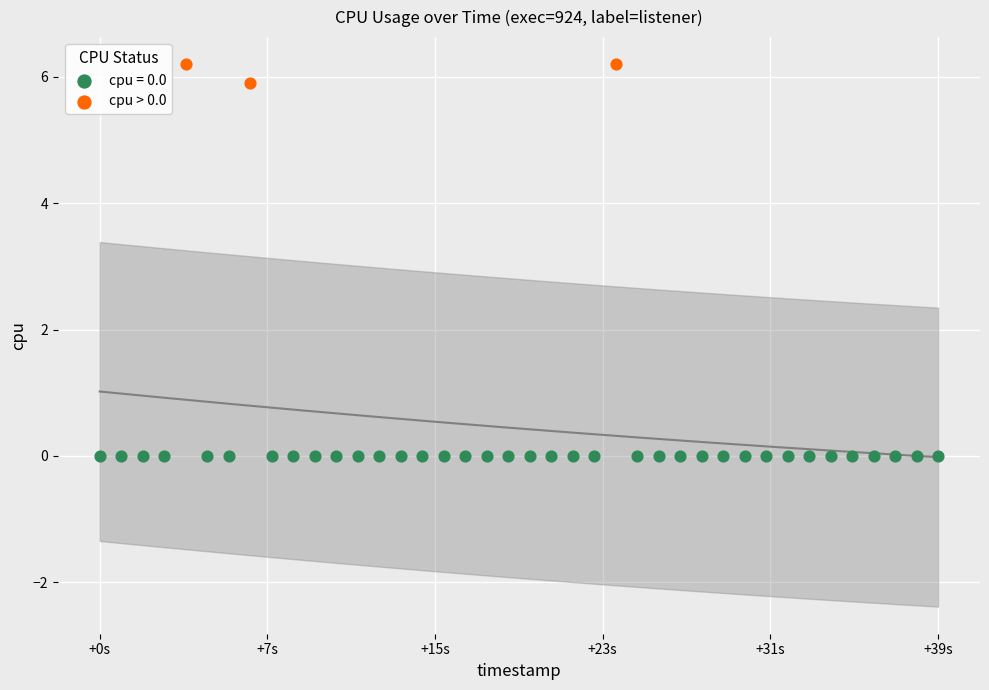

Which series contains the highest Y value?

cpu > 0.0